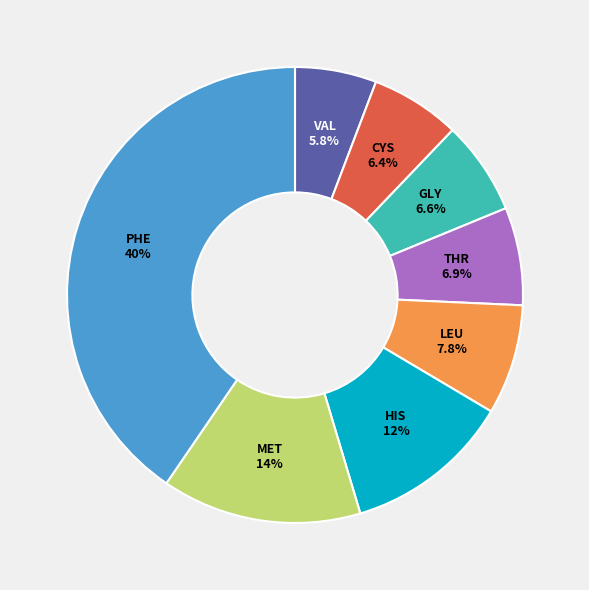

Is there any slice that represents more than half of the pie?

No